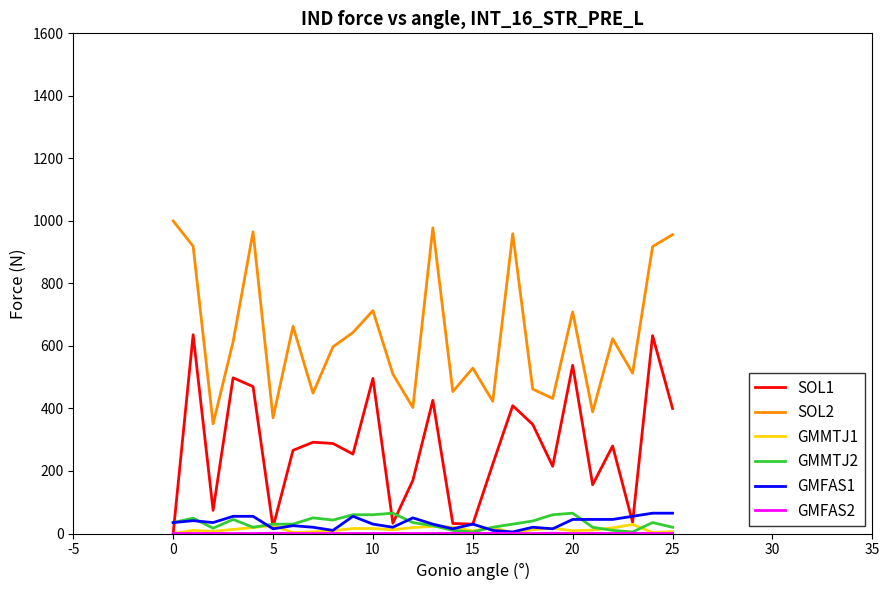

True or false: GMFAS1 and SOL2 cross at least once.

False